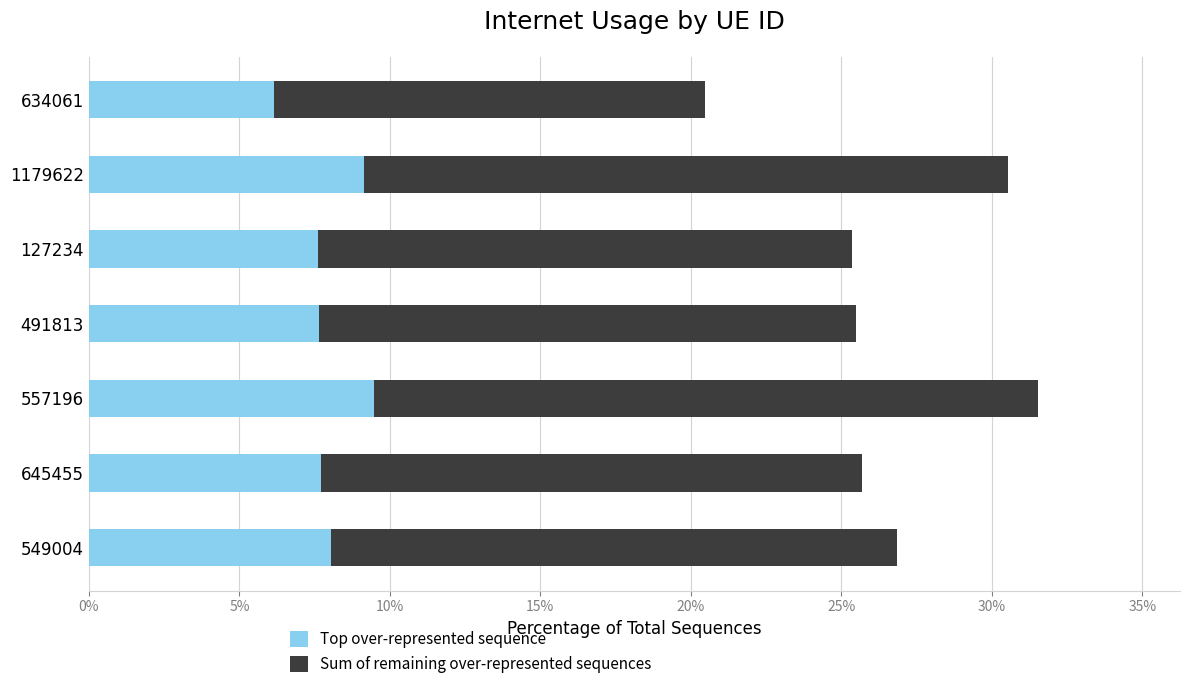

What position from the left is 557196?

3